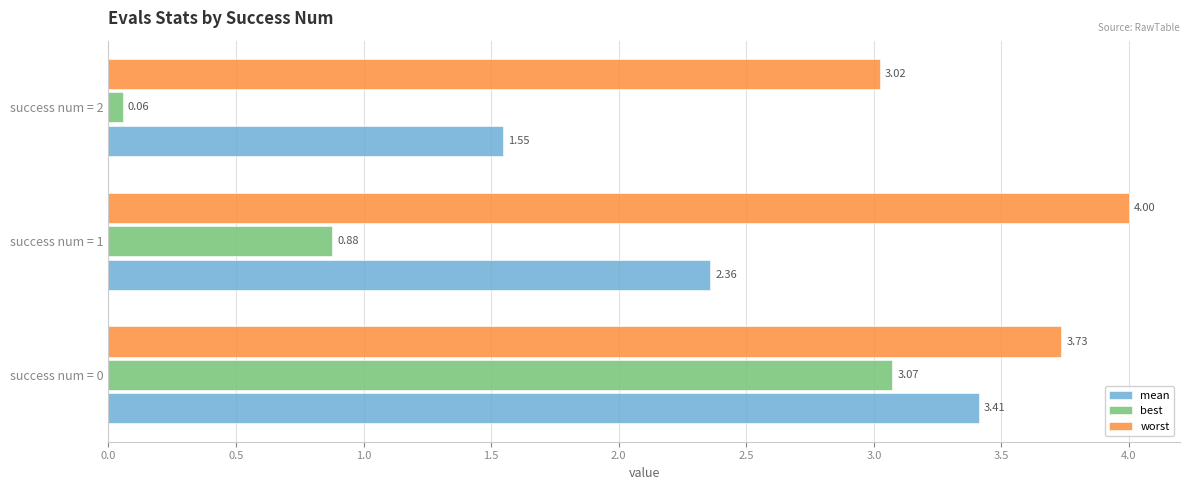

Where is worst nearest to the value 3?

success num = 2